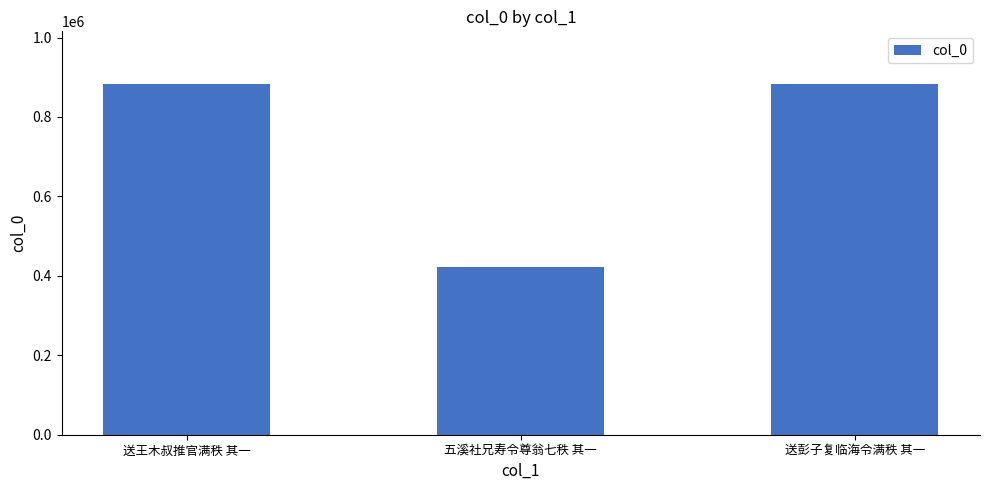

Does the chart contain stacked bars?

No